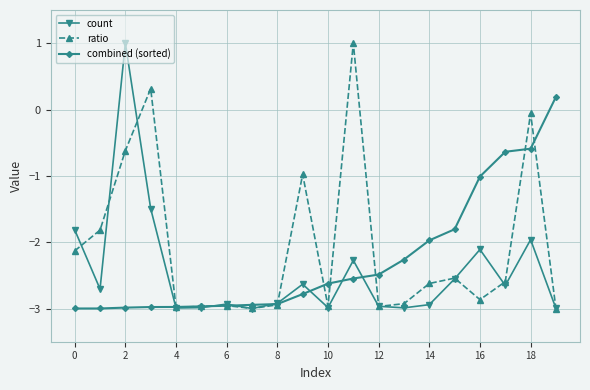

What is the value of the ratio point at the 11th from the left?

-3.0